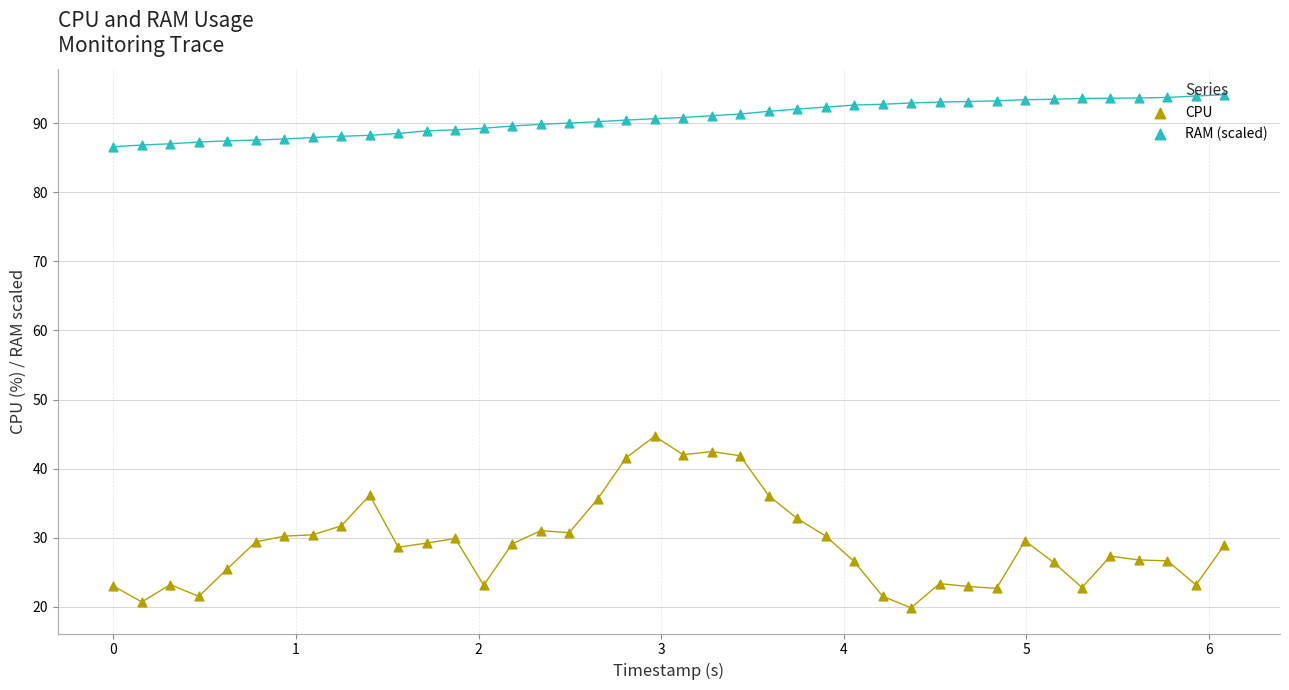

At how many categories does at least one series exceed 37?

40